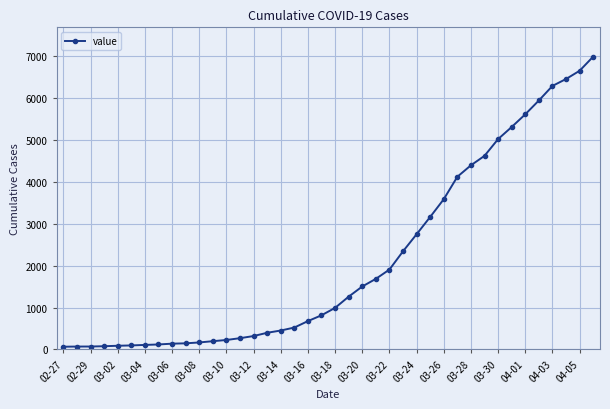

What is the greatest value displayed?

6994